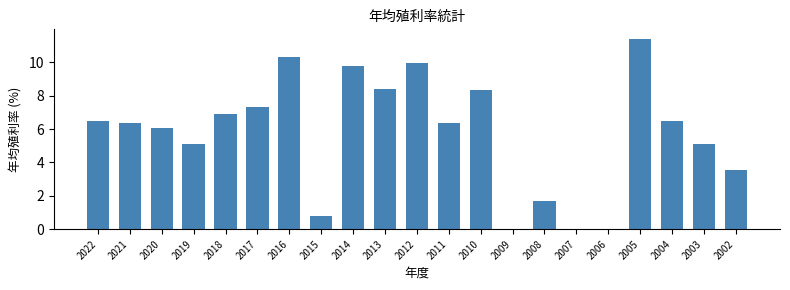

What is the sum of the values at 2003 and 2004?

11.6